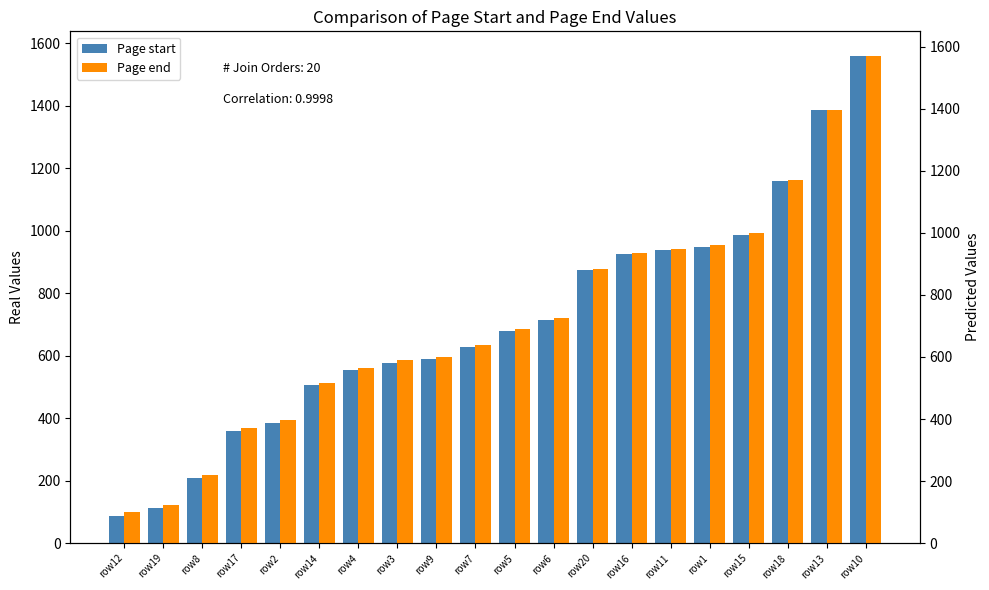

Reading left to right, list all the values displayed in this chart.

Page start: 87	112	210	359	385	506	554	578	590	628	678	714	873	925	937	949	986	1159	1385	1560
Page end: 99	124	221	371	396	517	565	589	601	640	690	726	885	936	948	960	998	1170	1397	1571